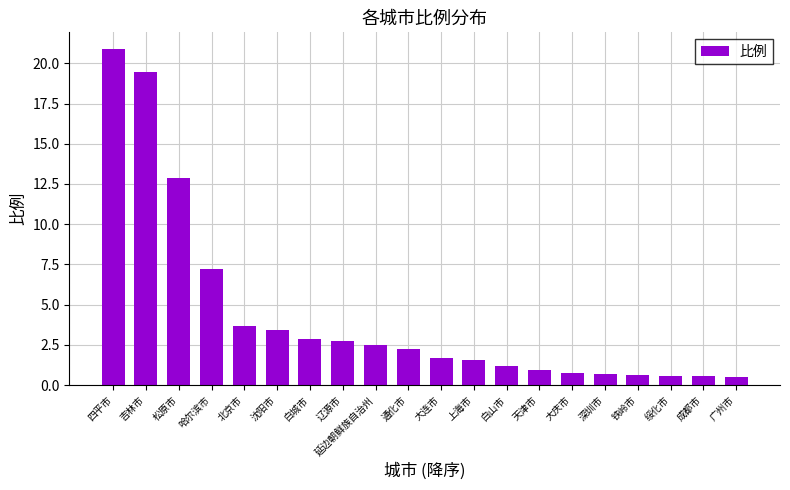

True or false: the data shows 0.9 at 天津市.

True